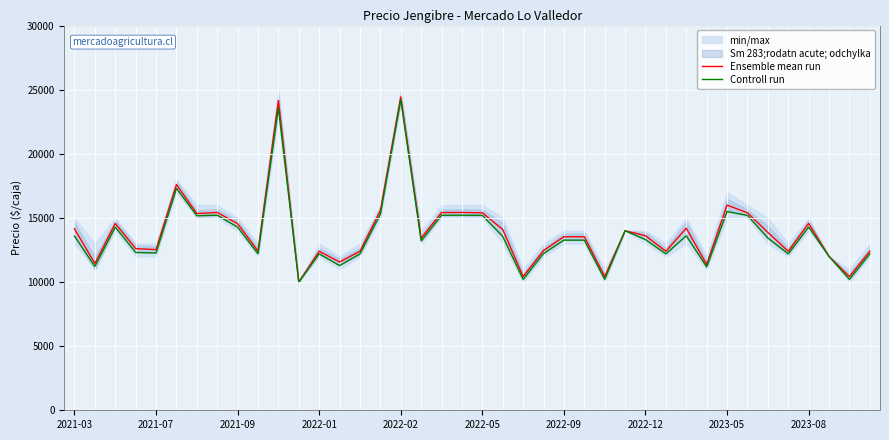

Rank the series by their average value, from highest to lowest.

Ensemble mean run, Controll run